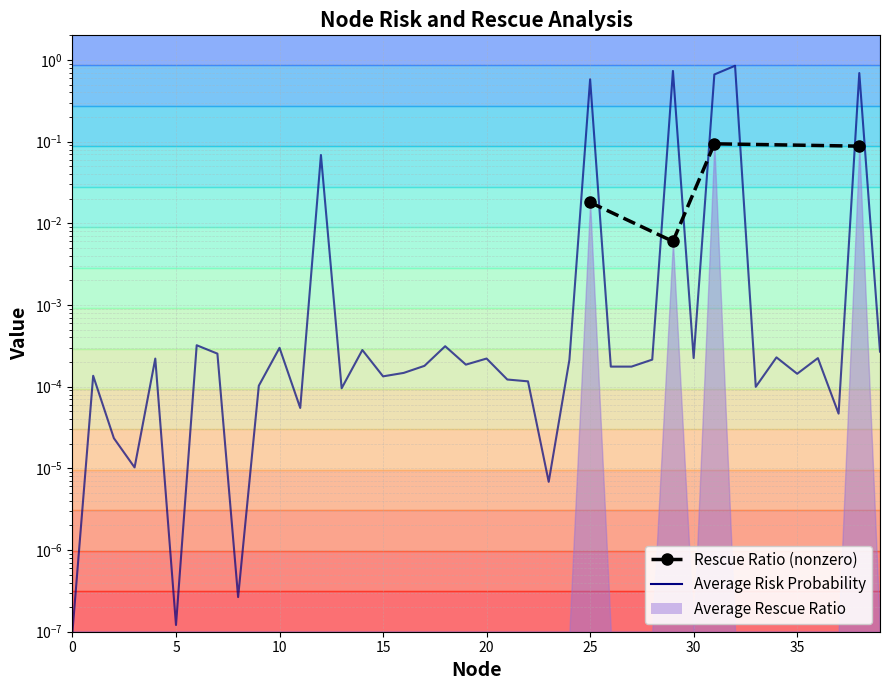

At which category does the data reach its first local valley?

3